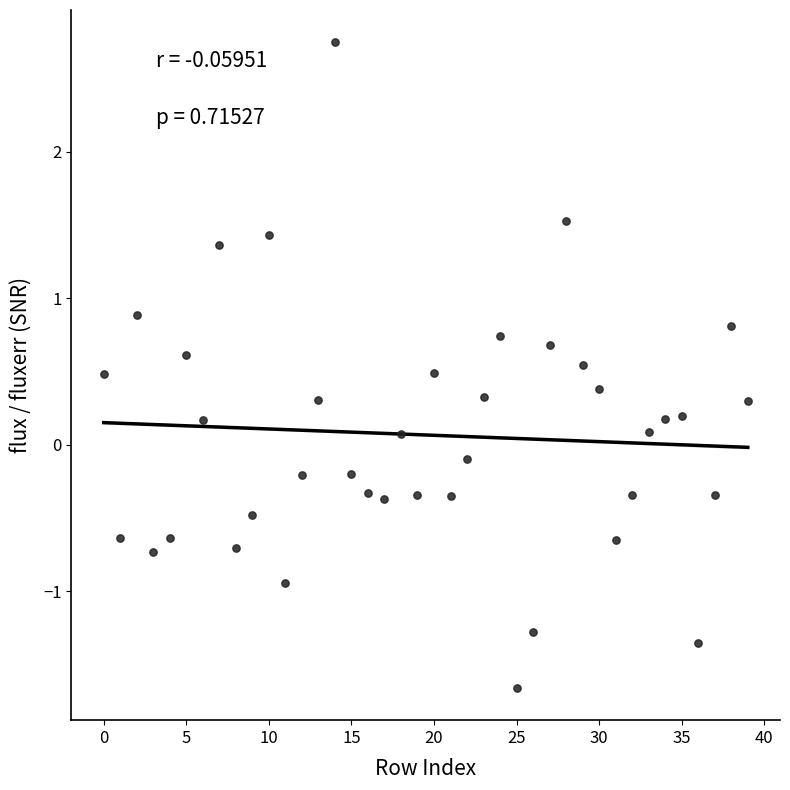

What is the range of Y values (max minus min)?

4.4